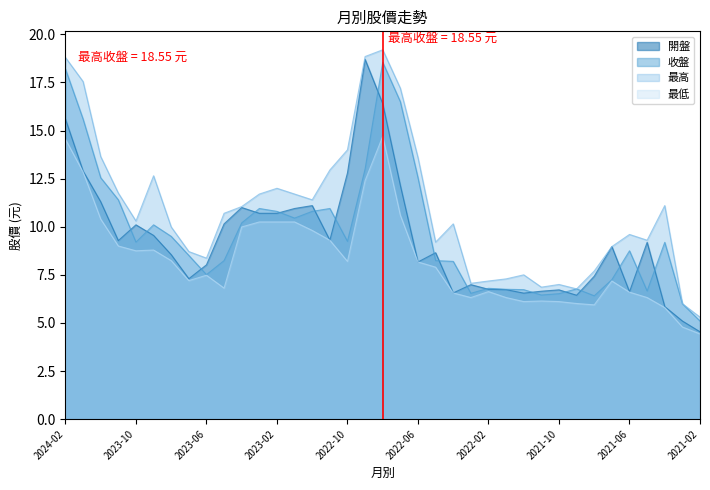

Reading left to right, list all the values displayed in this chart.

開盤: 15.6	12.9	11.3	9.3	10.1	9.6	8.6	7.3	8.0	10.2	11.0	10.7	10.7	10.9	11.1	9.3	12.8	18.7	16.4	12.2	8.2	8.7	6.6	7.0	6.8	6.7	6.5	6.7	6.7	6.4	7.4	9.0	6.6	9.2	5.8	5.1	4.5
收盤: 18.2	15.6	12.6	11.4	9.2	10.1	9.5	8.5	7.5	8.2	10.2	10.9	10.8	10.4	10.8	10.9	9.2	13.0	18.6	16.5	12.6	8.2	8.2	6.5	6.8	6.8	6.7	6.5	6.5	6.8	6.4	7.2	8.8	6.7	9.2	6.0	5.1
最高: 18.8	17.6	13.7	11.8	10.3	12.7	10.0	8.7	8.4	10.7	11.1	11.7	12.0	11.7	11.4	12.9	14.0	18.9	19.2	17.2	13.6	9.2	10.2	7.1	7.2	7.3	7.5	6.9	7.0	6.8	7.7	9.0	9.6	9.3	11.1	6.0	5.3
最低: 14.6	12.8	10.4	9.0	8.8	8.8	8.2	7.2	7.5	6.8	10.0	10.2	10.2	10.2	9.8	9.3	8.2	12.4	14.7	10.6	8.2	7.9	6.6	6.3	6.6	6.3	6.1	6.1	6.1	6.0	5.9	7.2	6.6	6.3	5.8	4.8	4.4